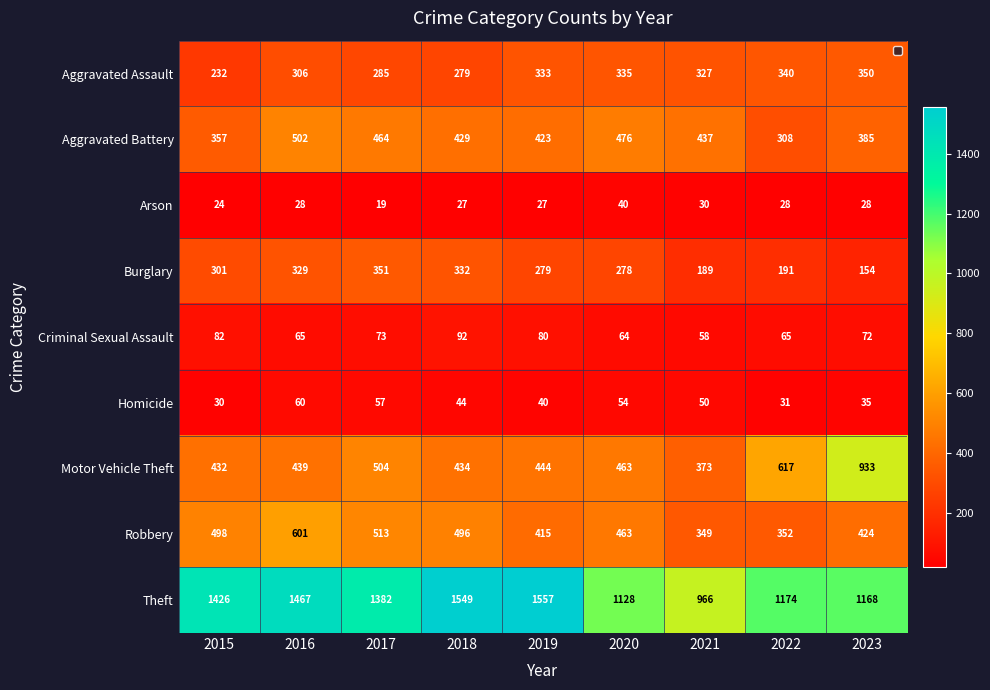

How many values in the Theft series are below 1382?

4